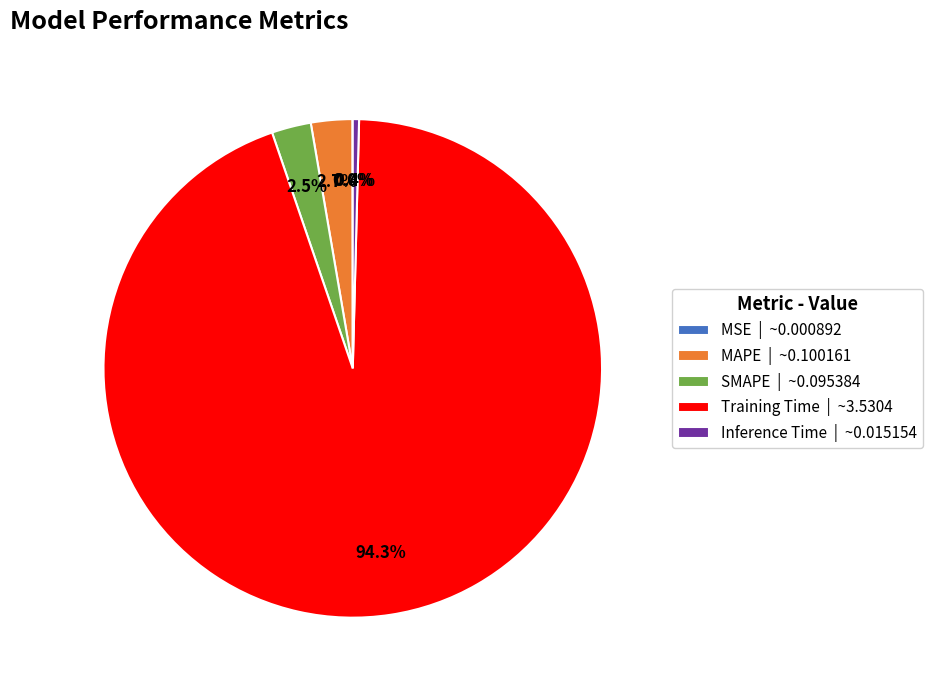

Is there a majority slice in this chart?

Yes